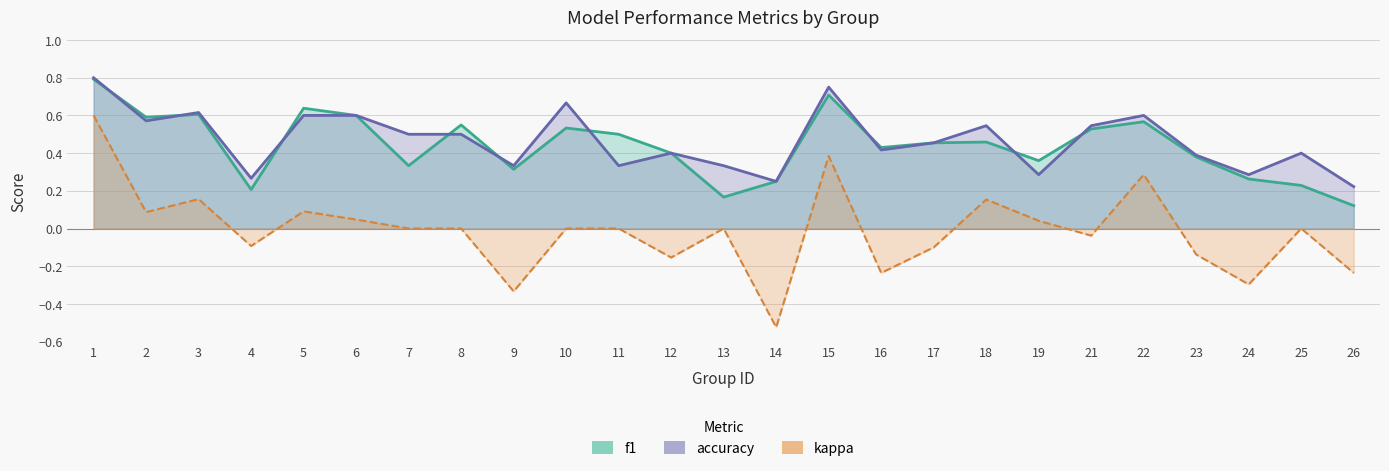

Which series changed the most between 5 and 11?

accuracy